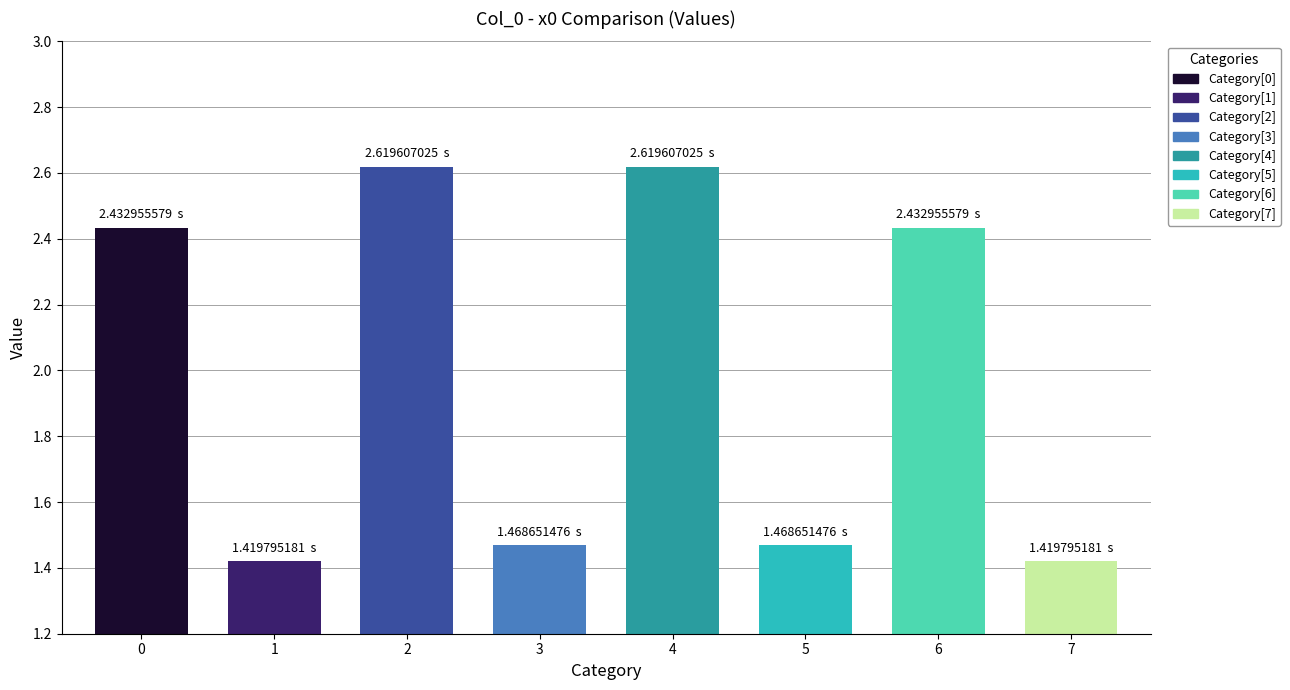

Reading left to right, transcribe all the data shown in this chart.

2.4	1.4	2.6	1.5	2.6	1.5	2.4	1.4